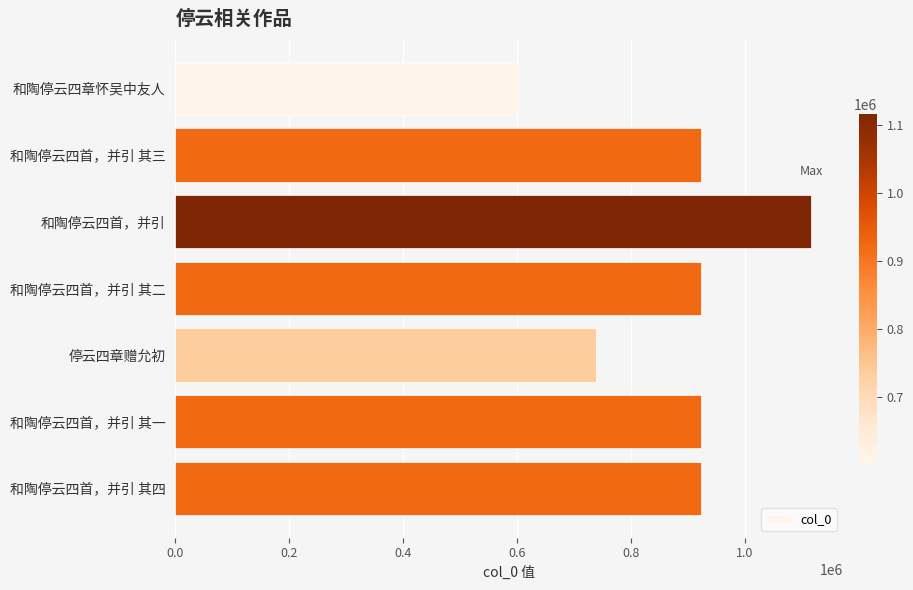

Which has a higher value, 和陶停云四首，并引 其一 or 停云四章赠允初?

和陶停云四首，并引 其一